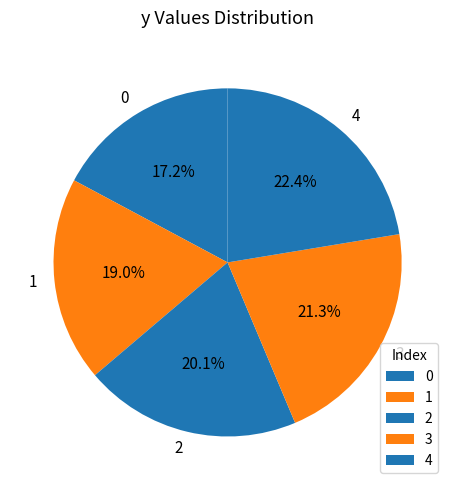

Is 0 the majority of the pie?

No